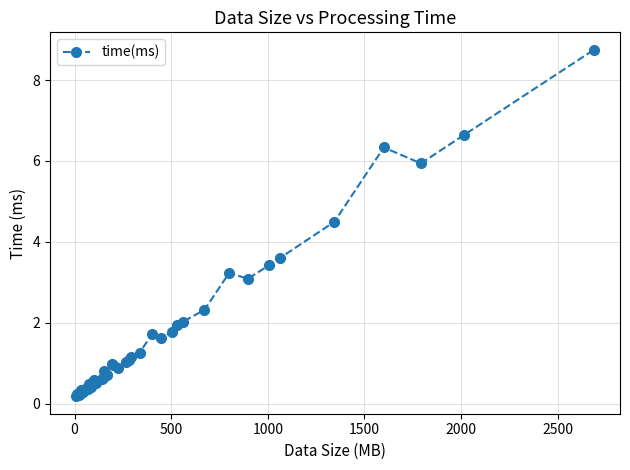

What is the value of the 28th point from the left?

1.8